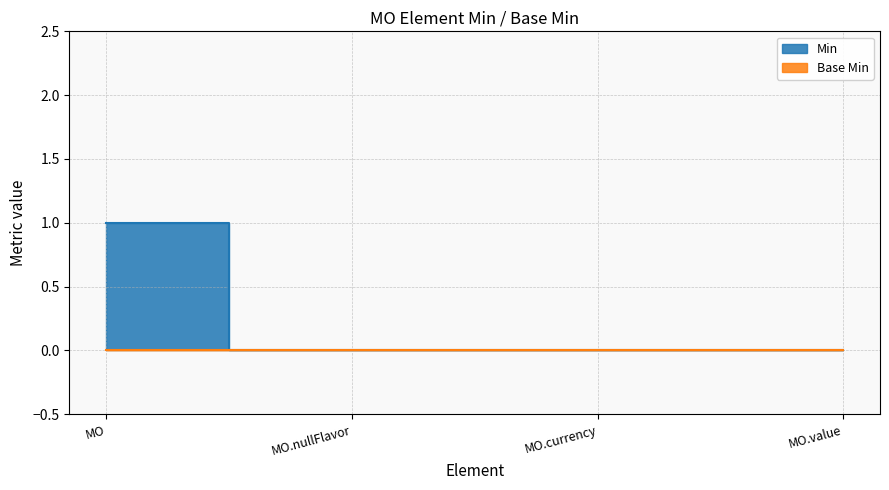

What is the label of the 1st point from the left?

MO